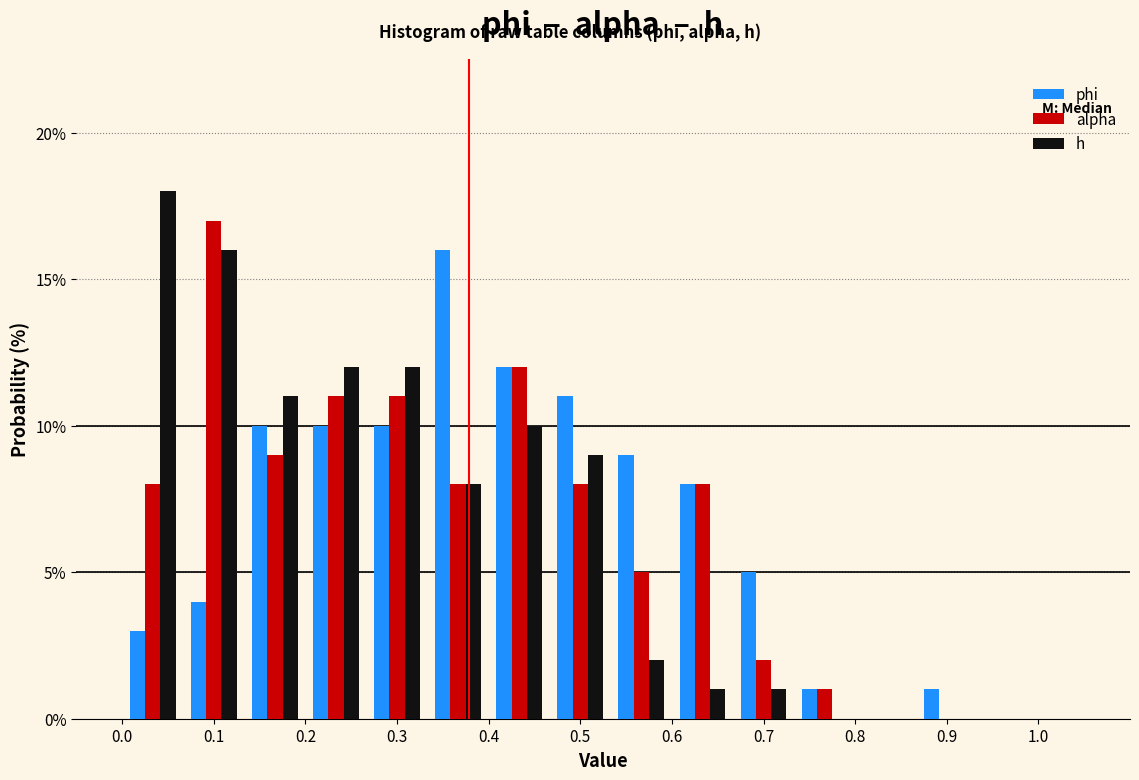

What is the height of the h bar covering 0.33 to 0.40 on the x-axis? Neither the bar edges nor the heights are printed on the chart, so give them approximately, as read against the axes.

8